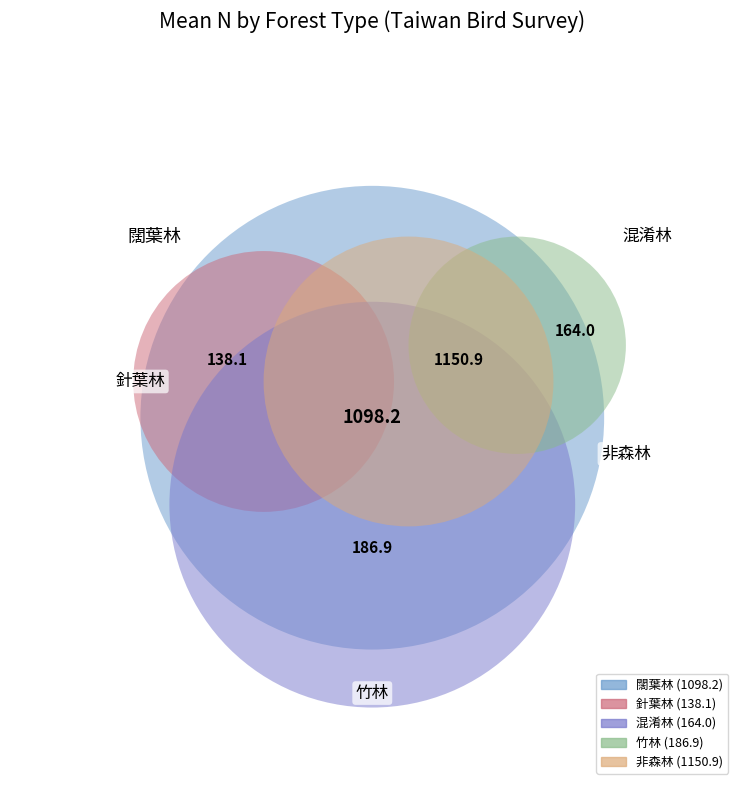

To the nearest percent, what percentage of the pie is 竹林?

7%